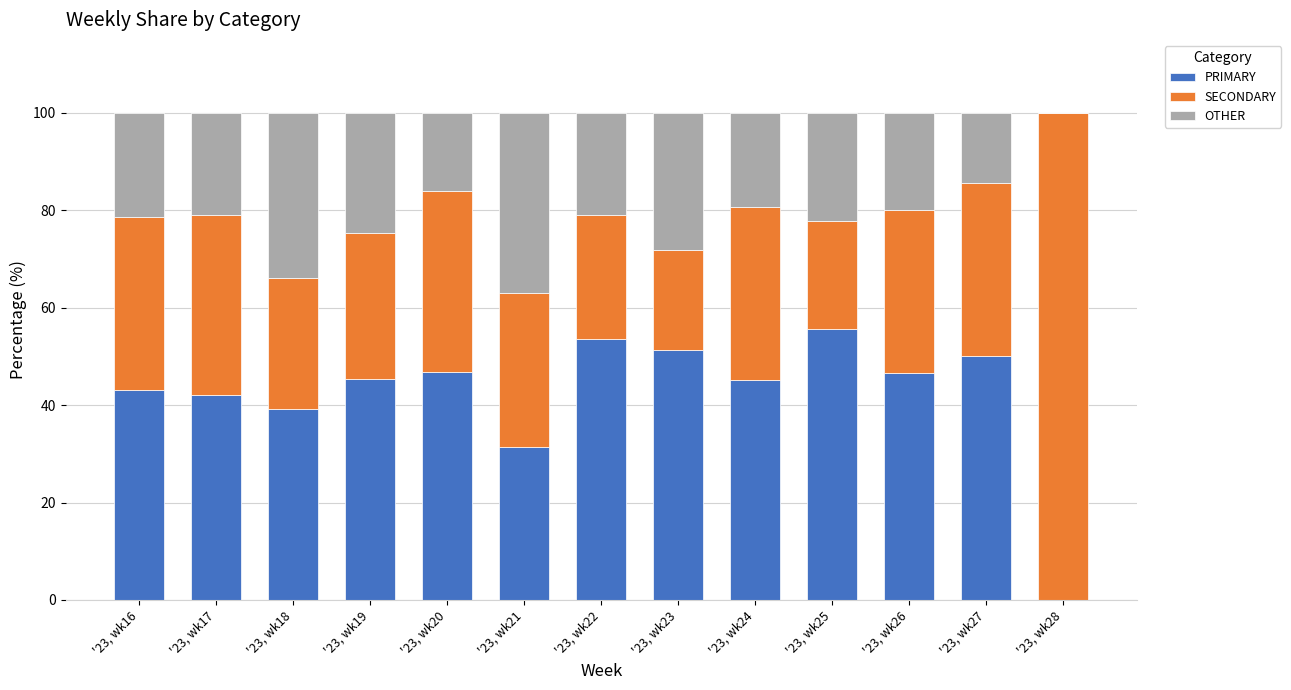

What value does the PRIMARY series have at '23, wk25?

55.6